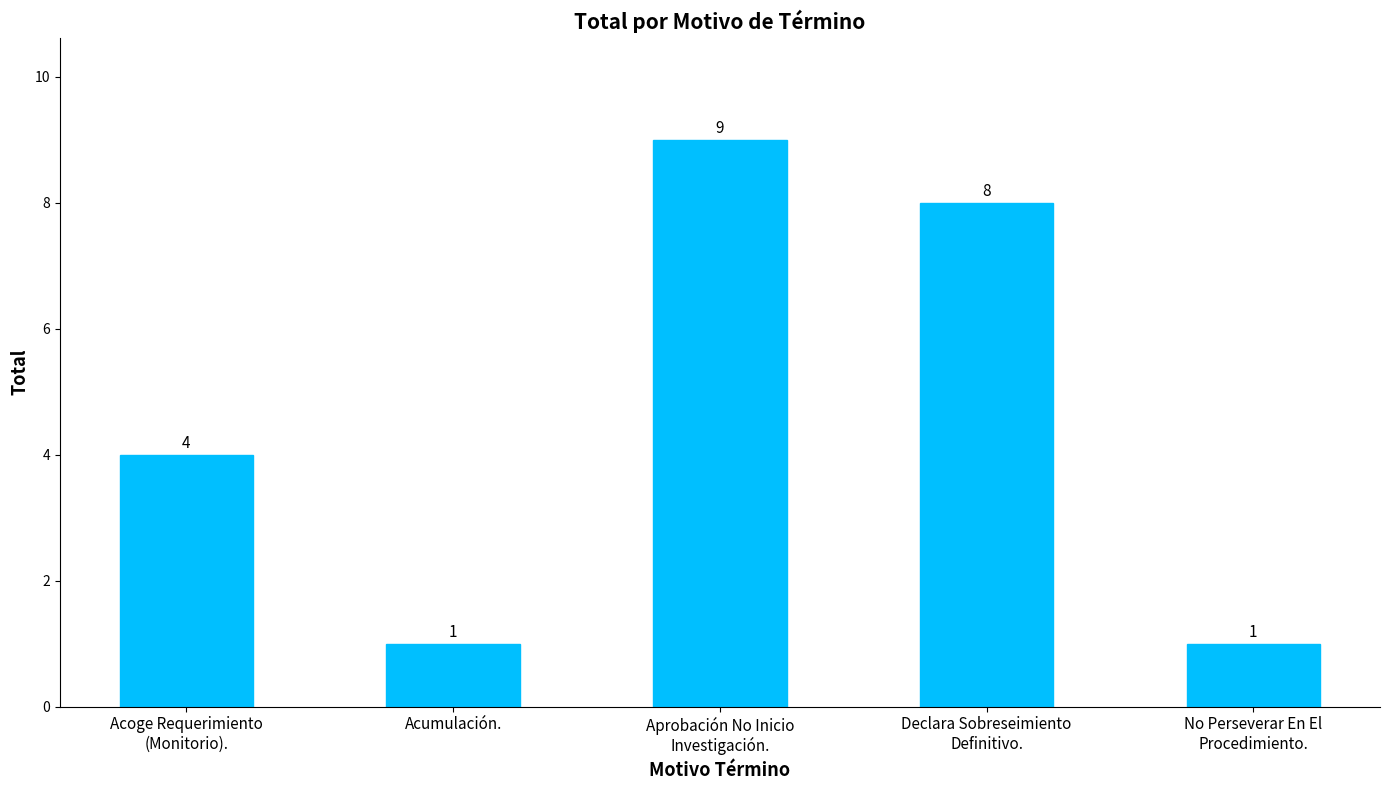

Where is the data nearest to the value 5?

Acoge Requerimiento
(Monitorio).